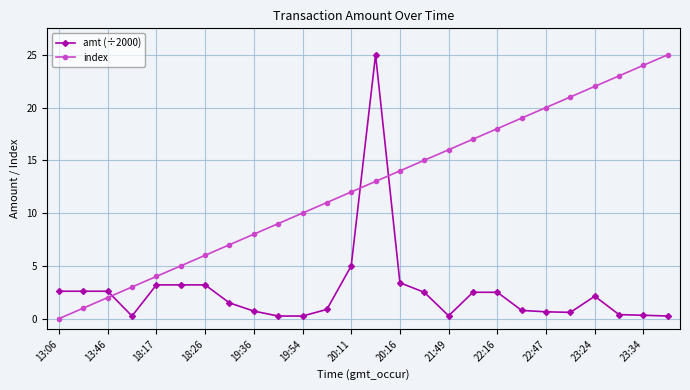

What are all the series names shown in the legend?

amt (÷2000), index